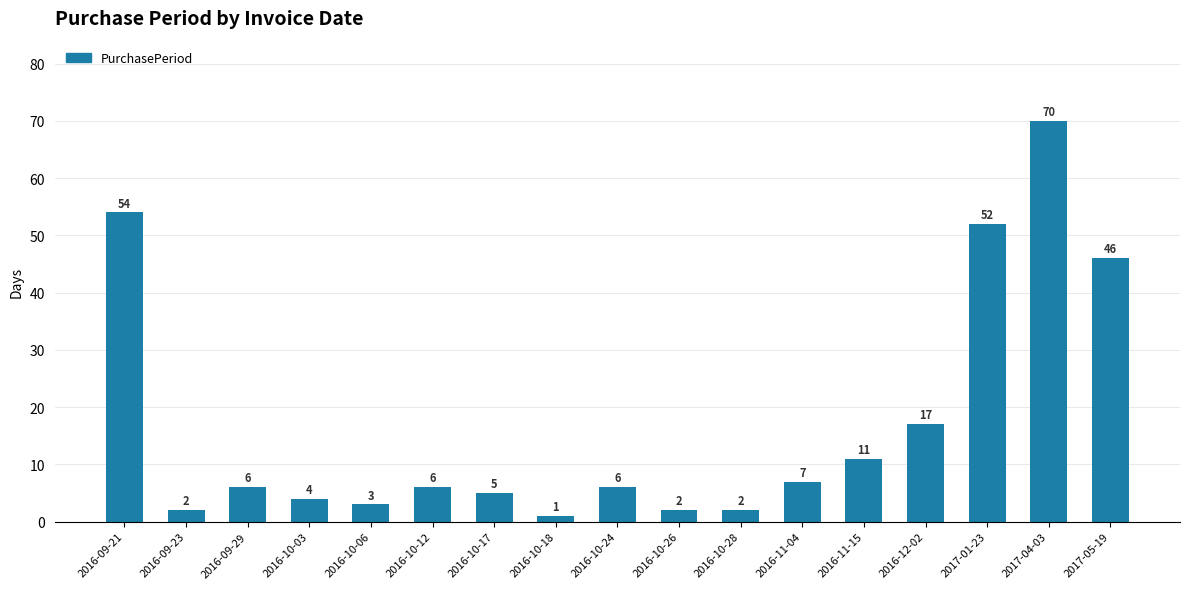

Approximately how many times larger is the value at 2016-10-03 compared to 2016-10-26?

2.0